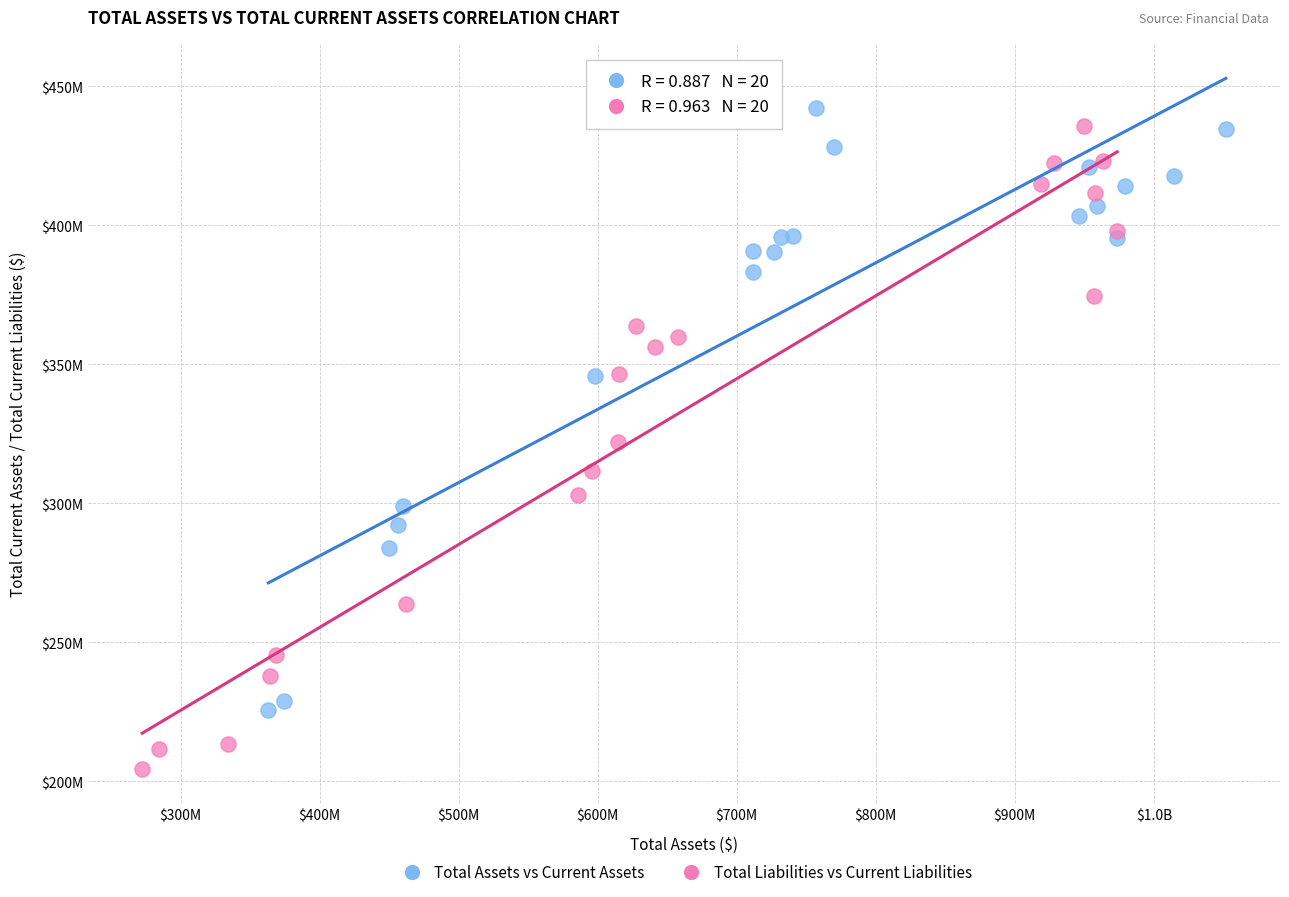

Which series contains the highest Y value?

Total Assets vs Current Assets